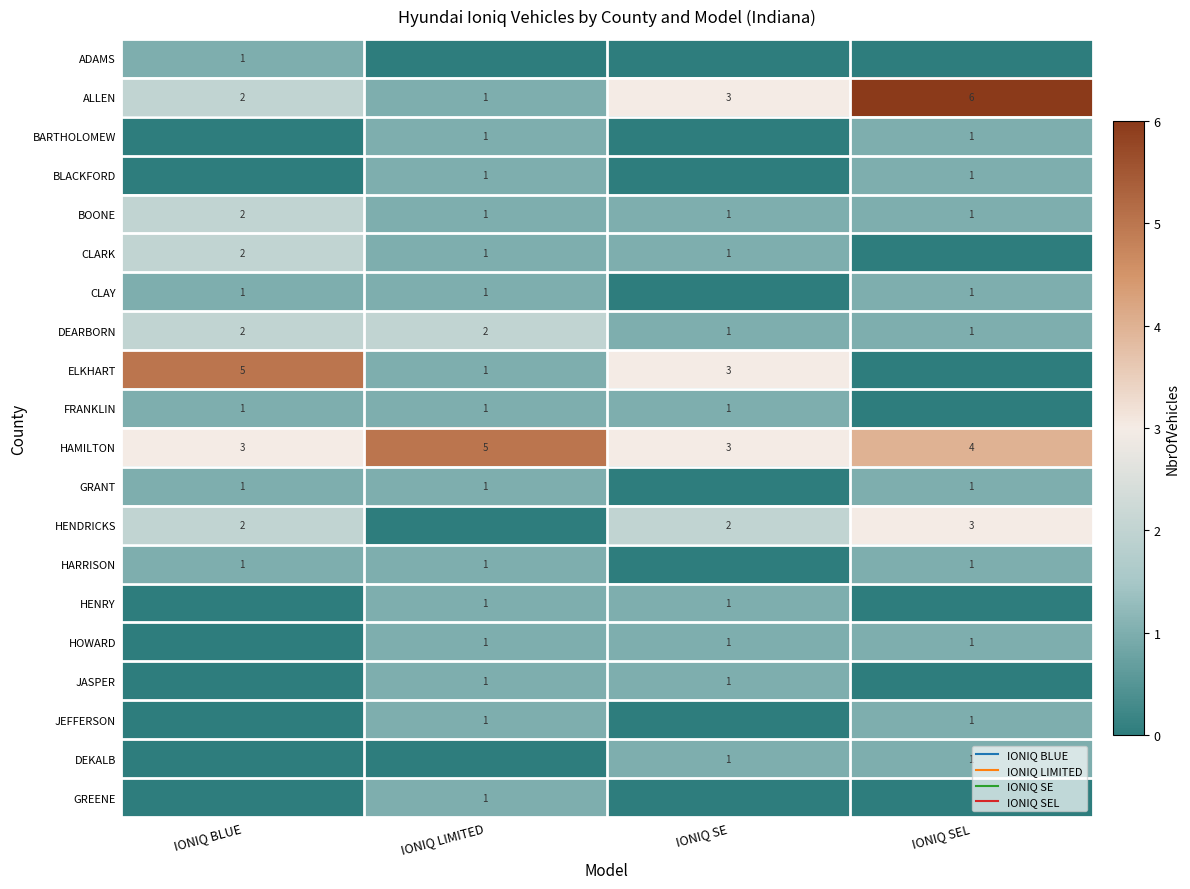

What is the maximum value for BLACKFORD?

1